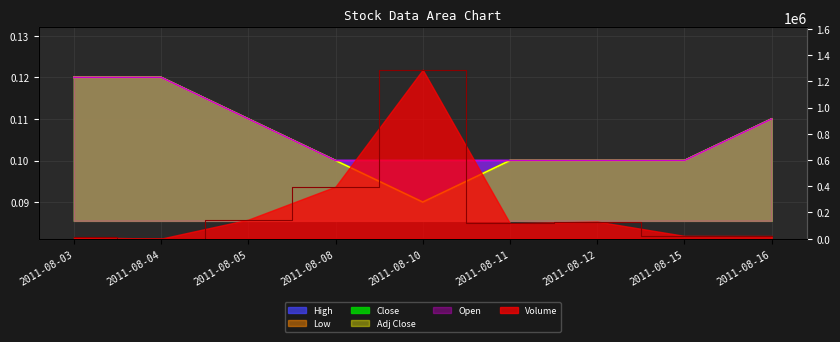

Which series has the largest total across all categories?

Volume